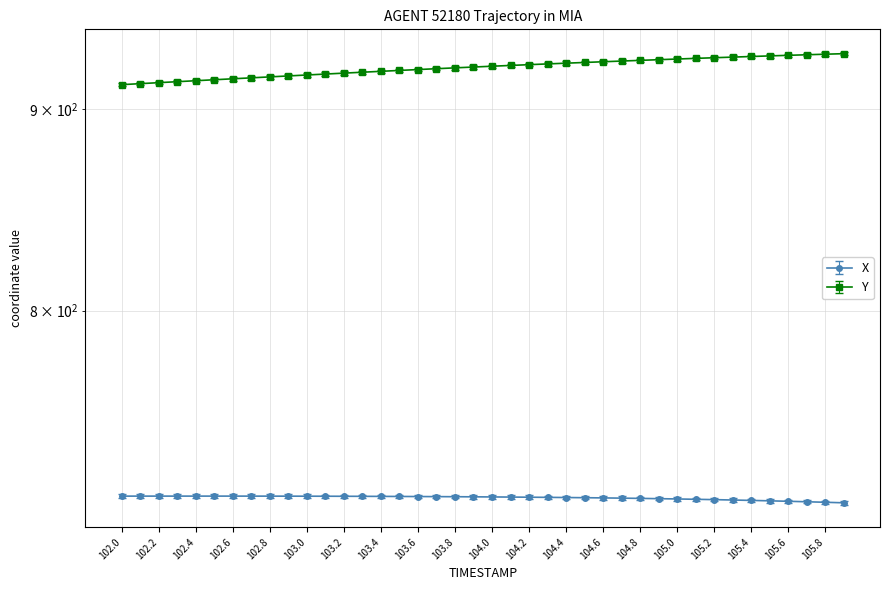

True or false: X and Y intersect in this chart.

False